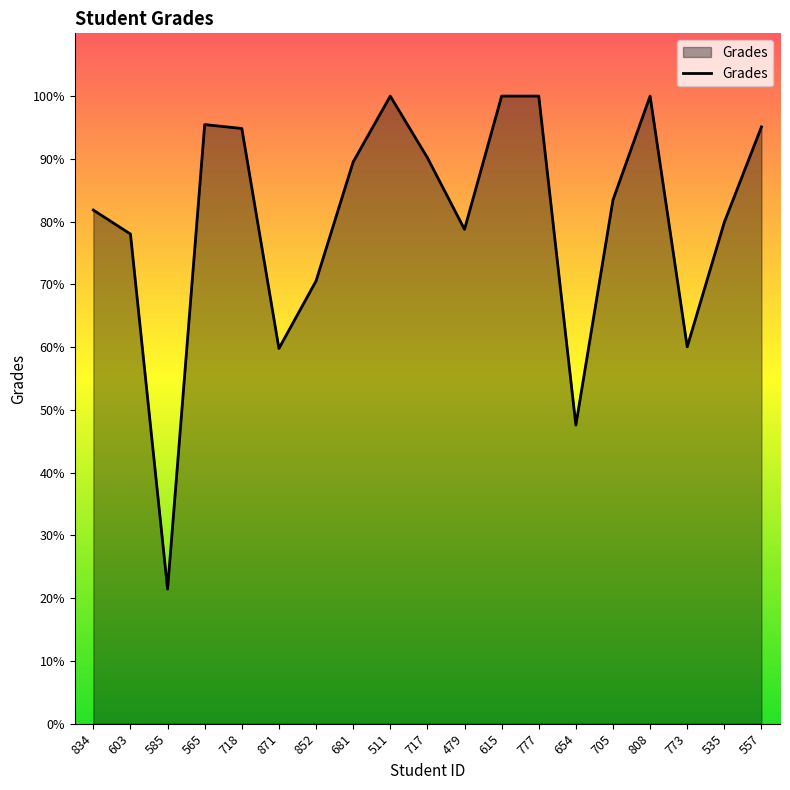

At which category does the chart reach its minimum across all series?

585